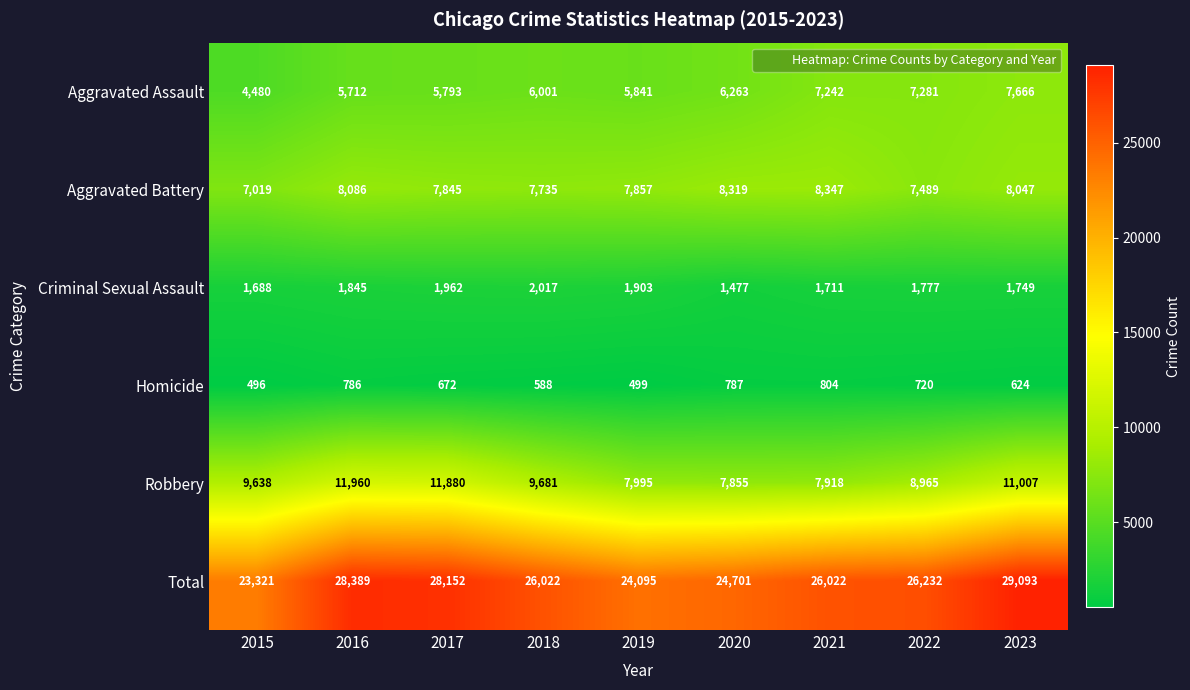

Which label corresponds to the smallest value in the chart?

2015